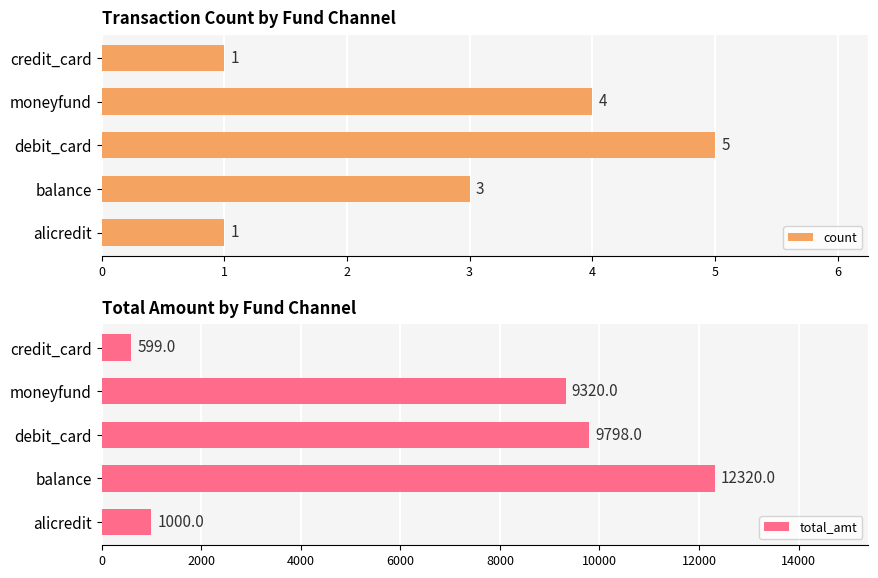

How many values in the count series are below 3?

2